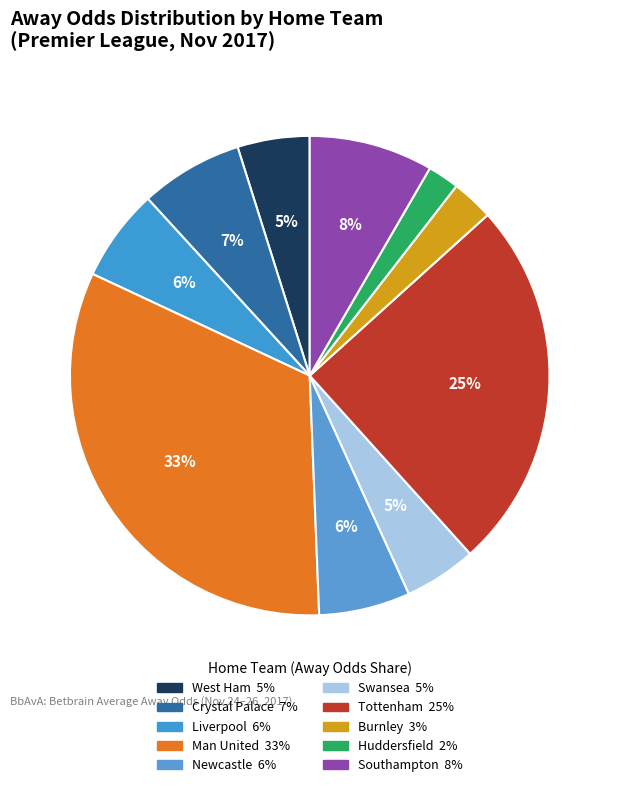

True or false: Tottenham accounts for 15% of the total.

False